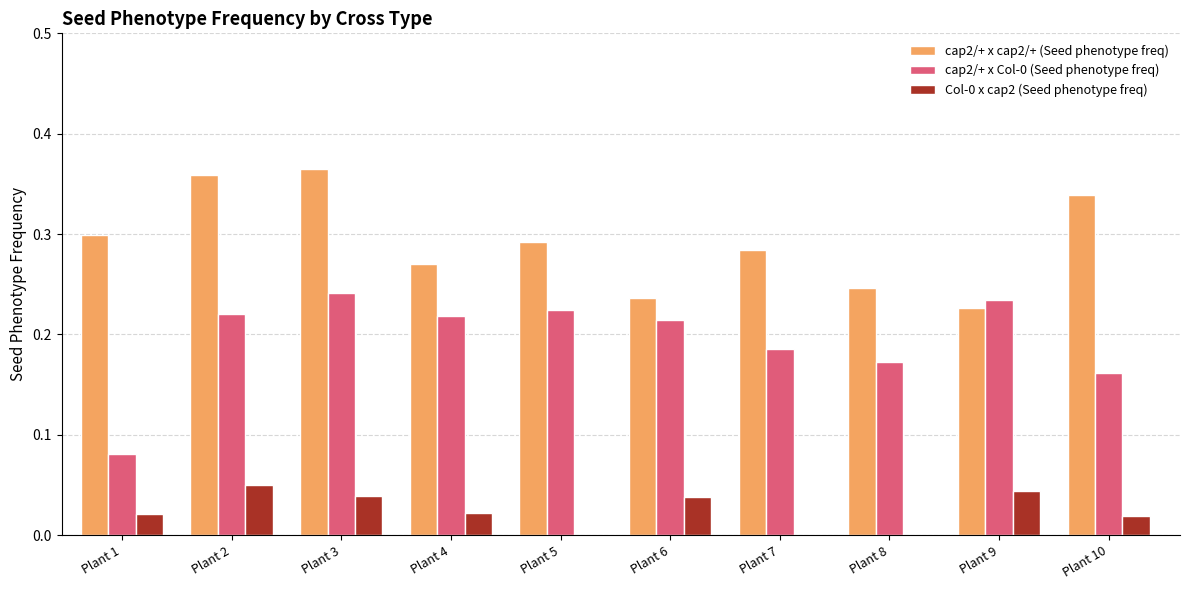

True or false: cap2/+ x cap2/+ (Seed phenotype freq) has a value of 0.3 at Plant 4.

True